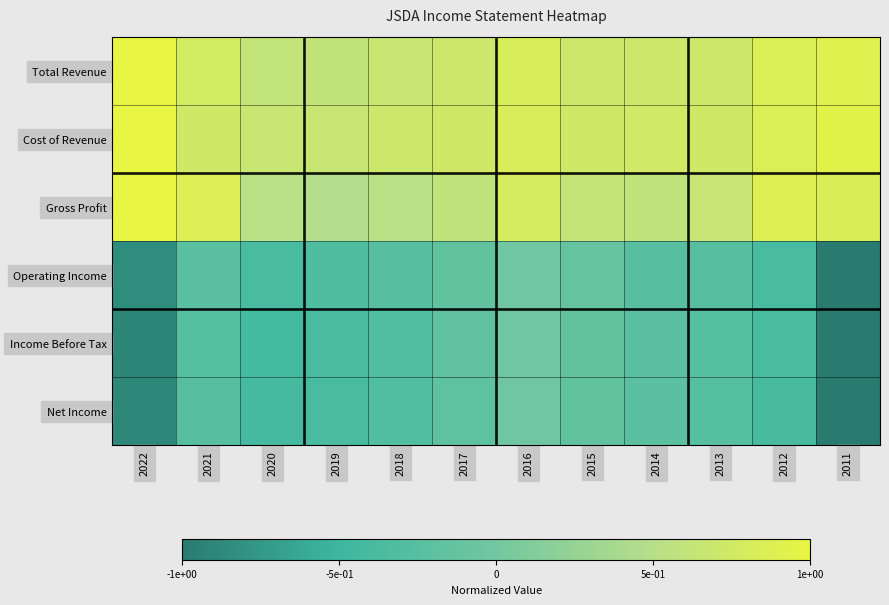

What is the spread (max minus min) of values at 2014?

1.0